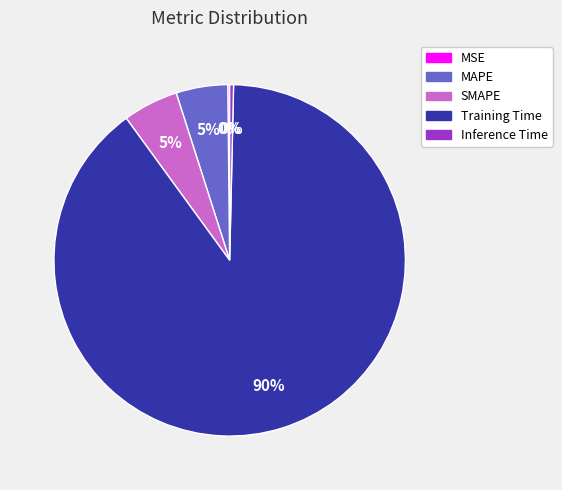

Combined, do Training Time and MAPE account for over 50%?

Yes